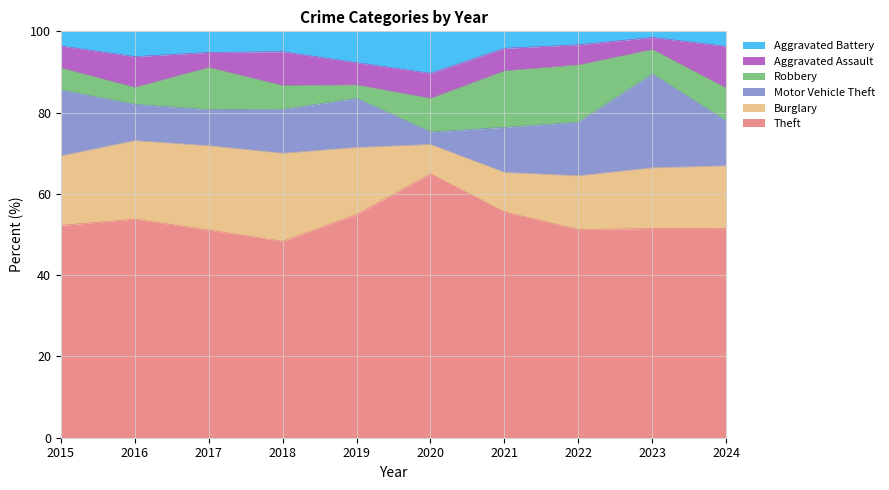

How many lines are shown in the chart?

6